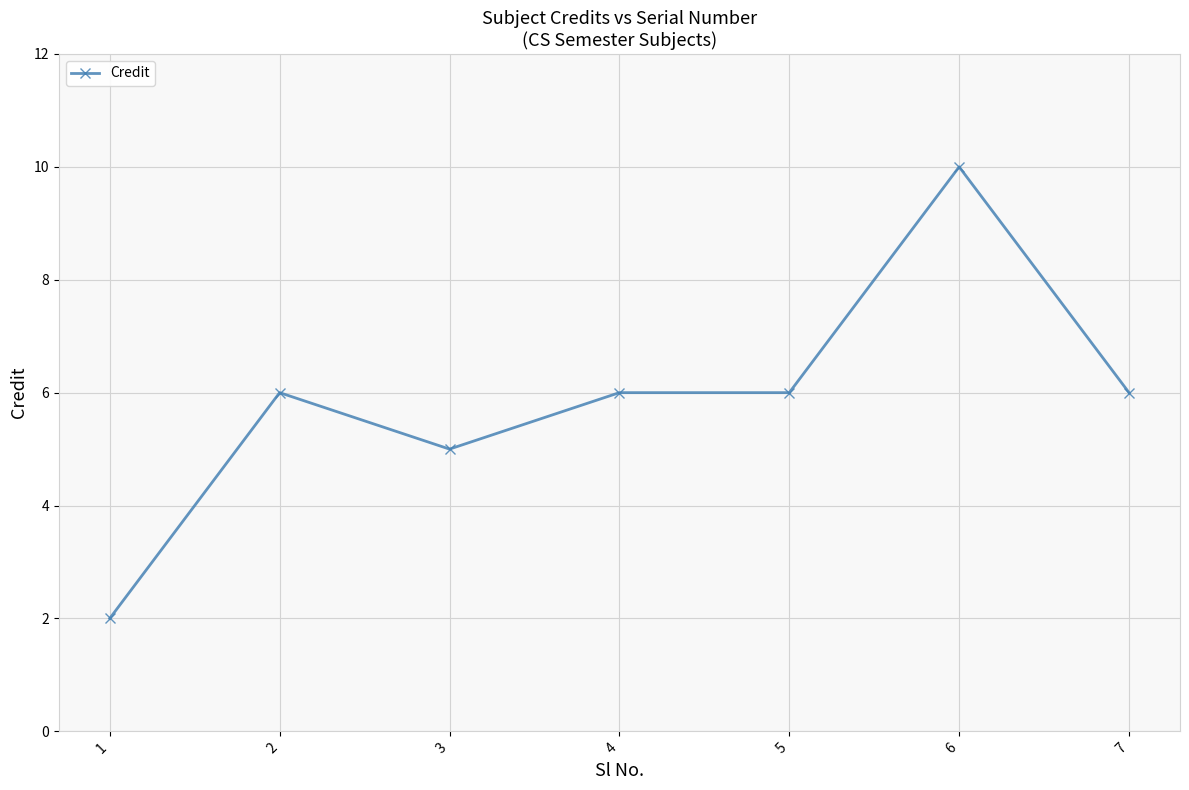

Which has a higher value, 1 or 5?

5